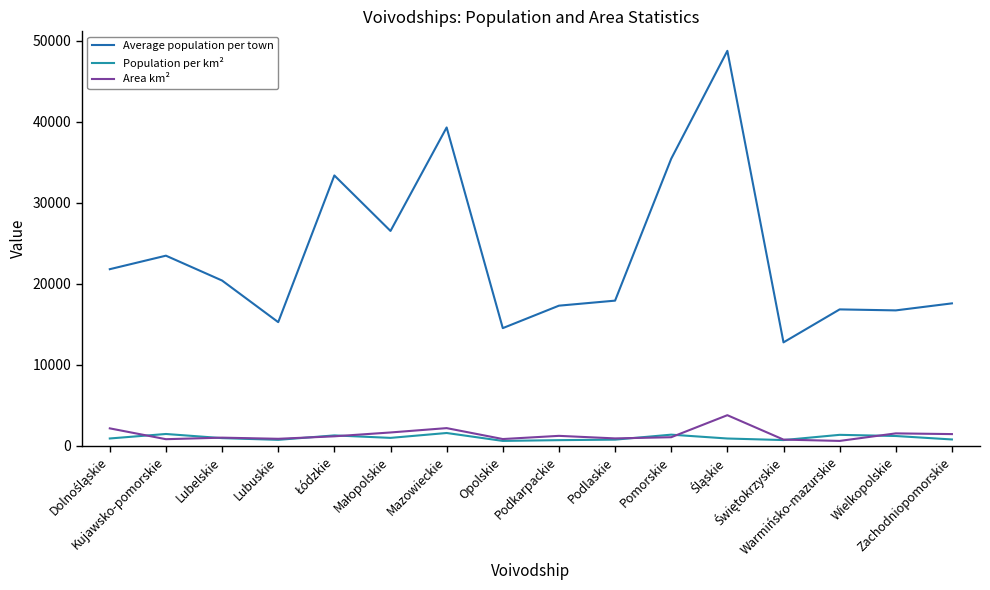

What is the difference between the Average population per town values at Kujawsko-pomorskie and Podkarpackie?

6168